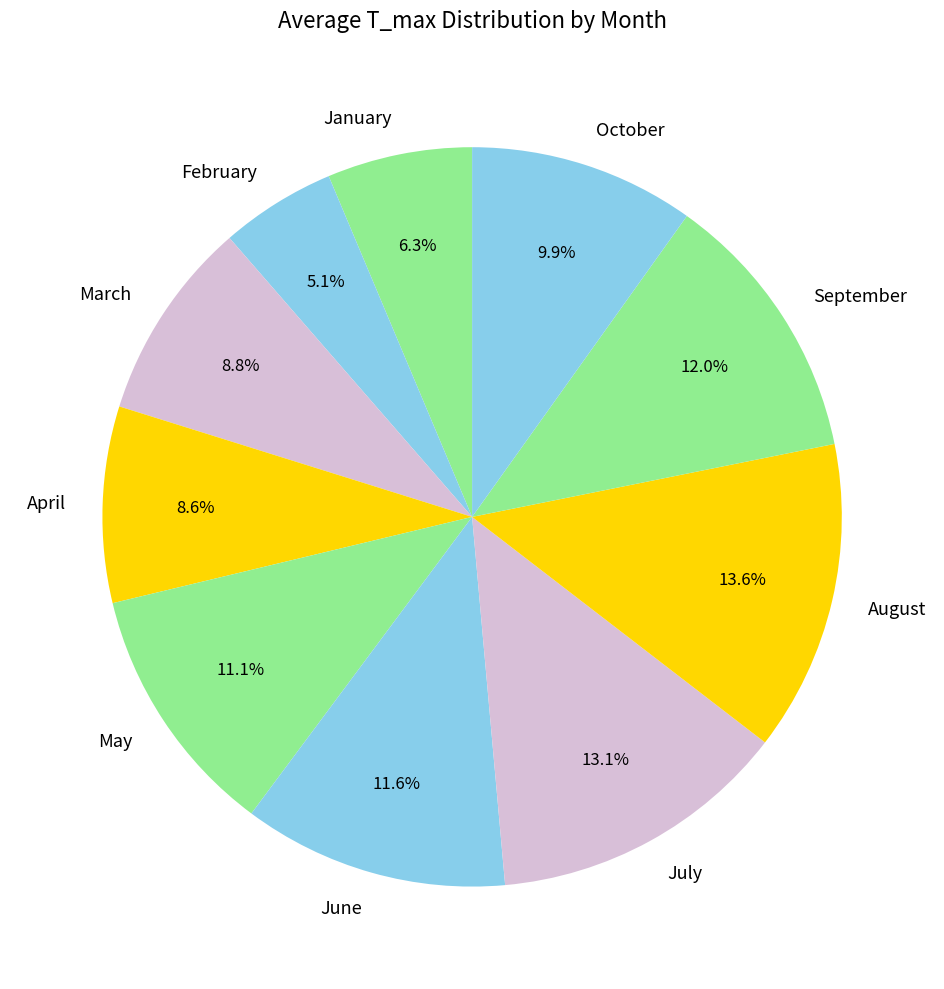

What percentage is NOT represented by August?

86.4%